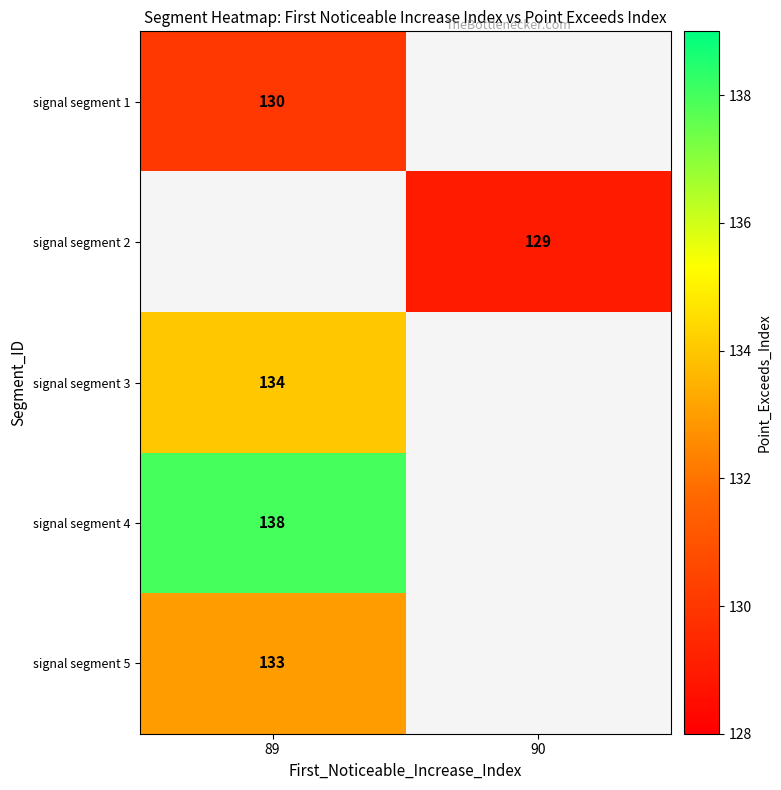

At how many categories does at least one series exceed 131?

1